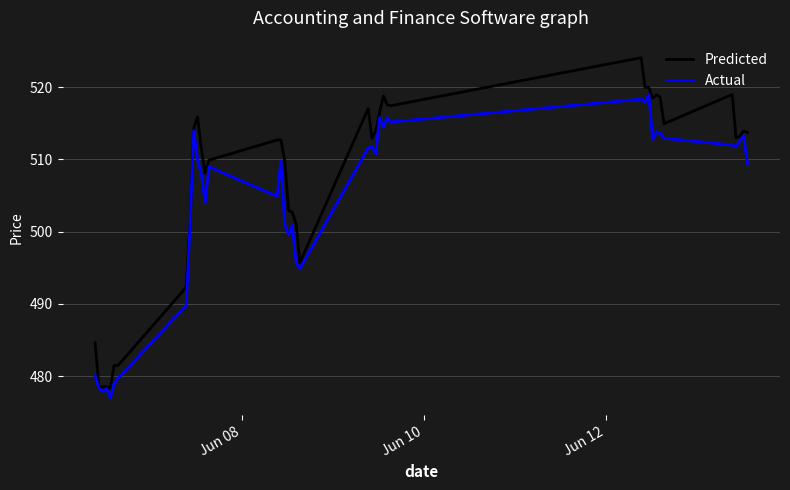

What is the difference between the maximum and minimum values in the Actual series?

42.0